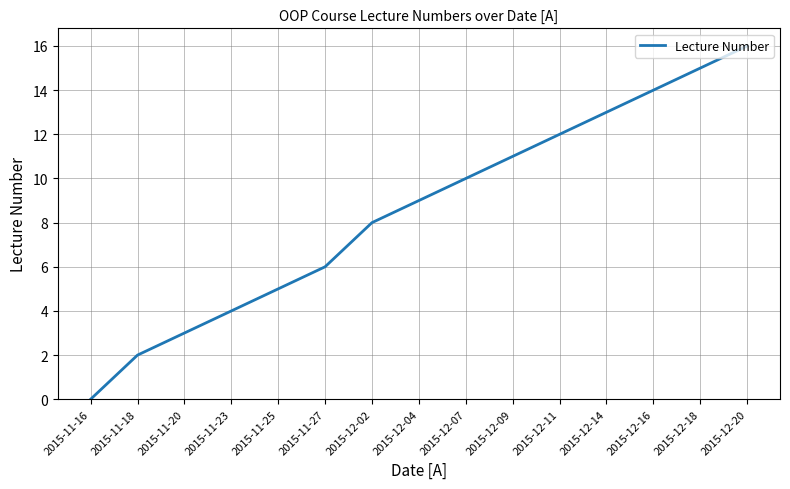

Is it true that the value at 2015-11-27 is 6?

True